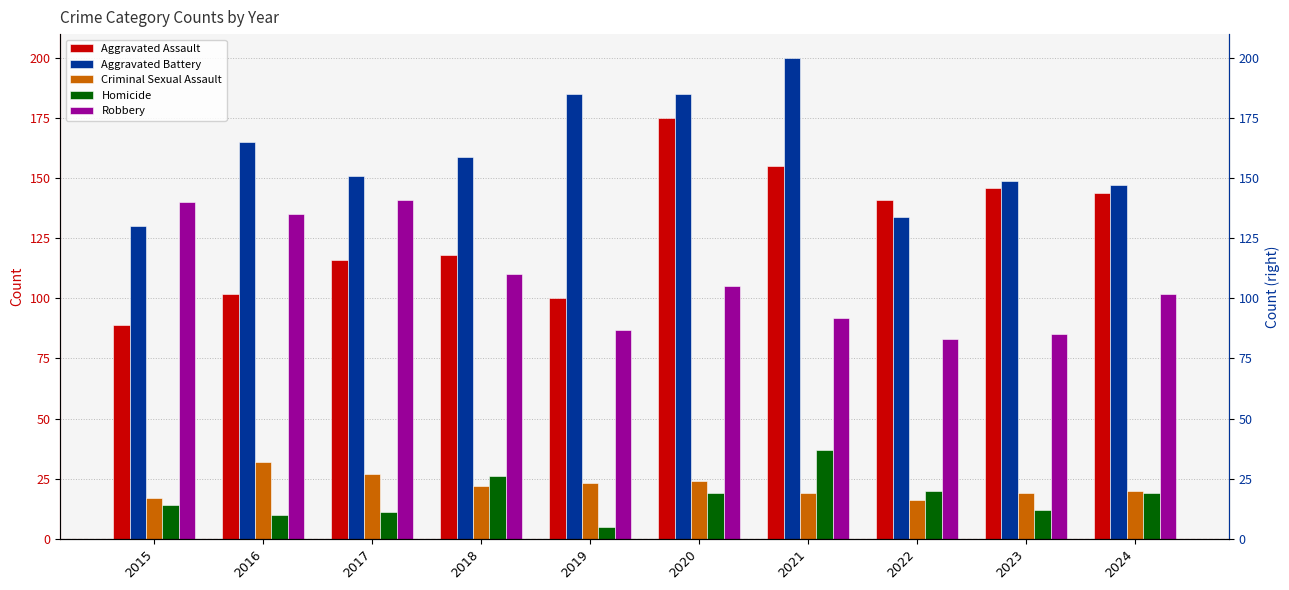

Rank the series at 2021 from highest to lowest value.

Aggravated Battery, Aggravated Assault, Robbery, Homicide, Criminal Sexual Assault